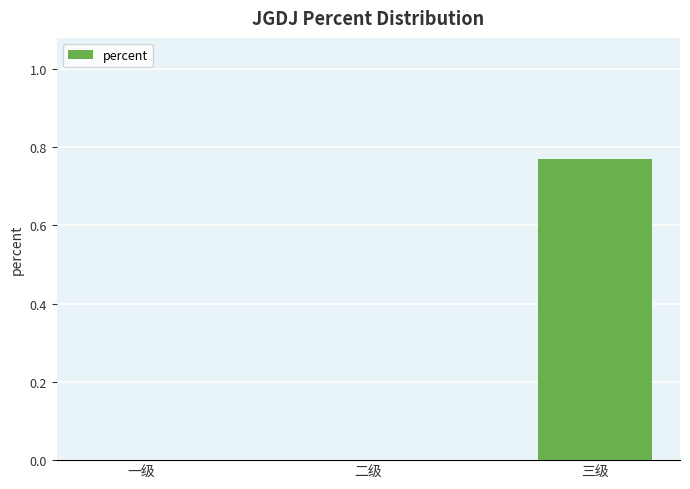

The chart shows a value of 1.1 at 三级. True or false?

False